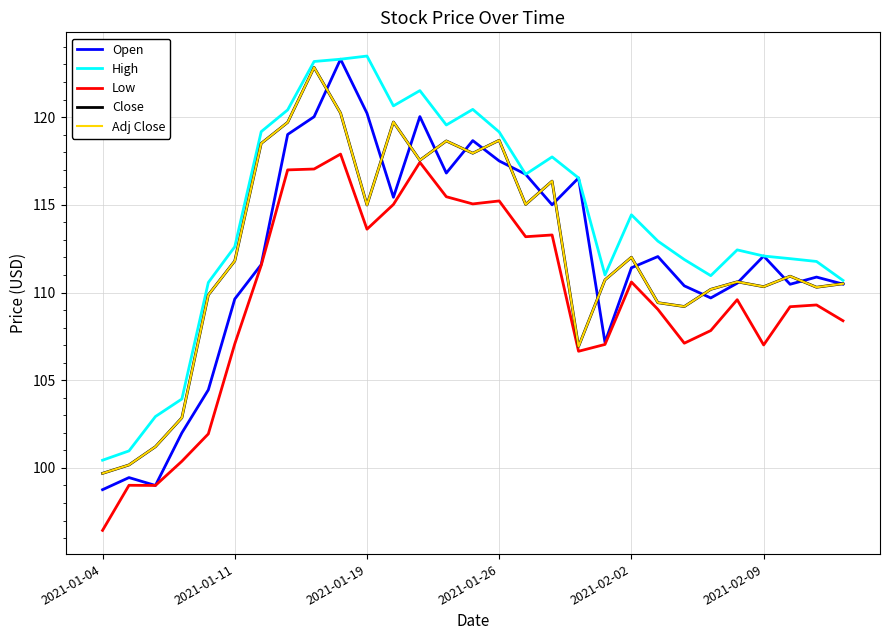

Does the chart have visible grid lines?

Yes